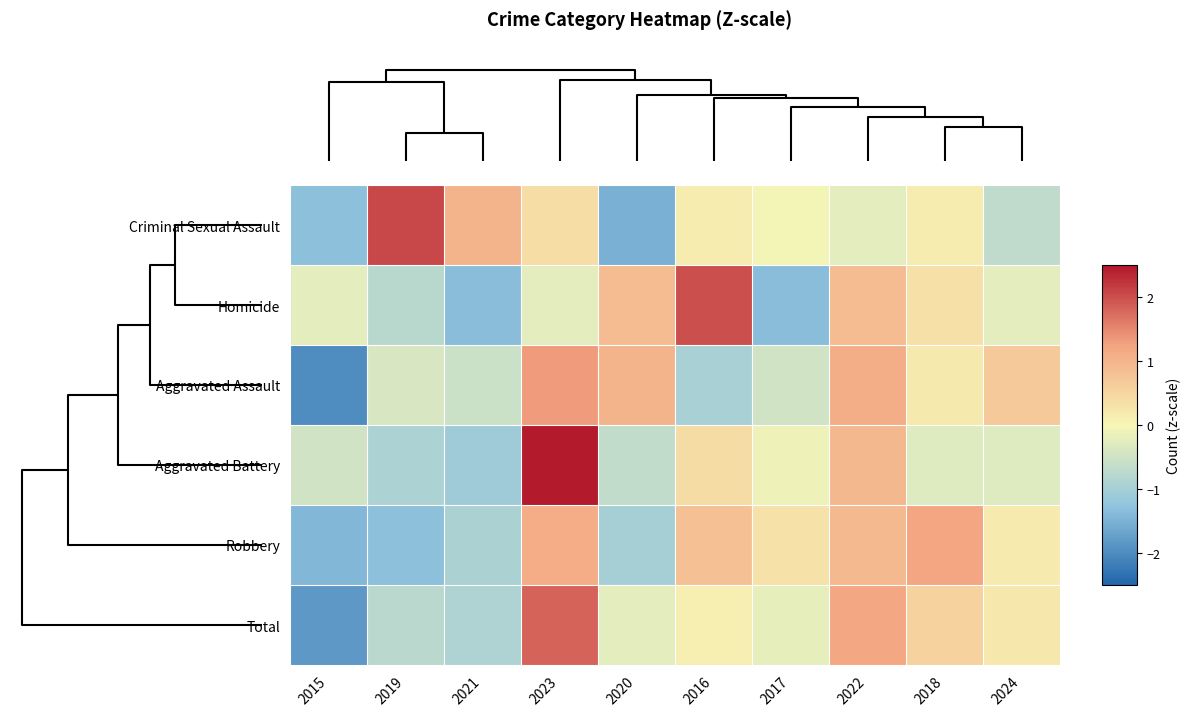

What is the greatest value displayed?

2.5